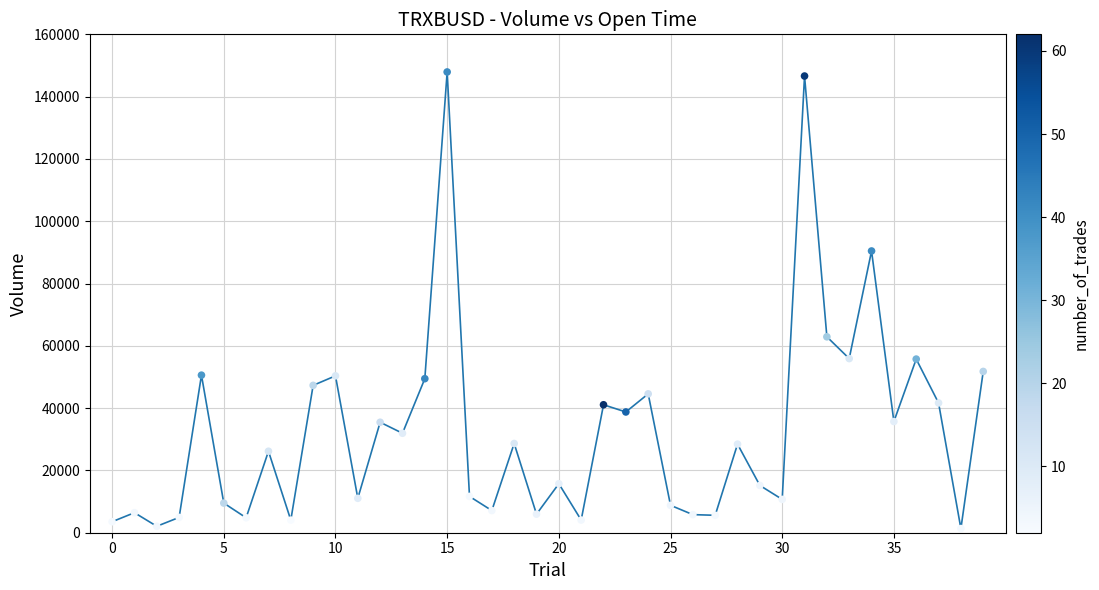

What is the range of Y values (max minus min)?

146583